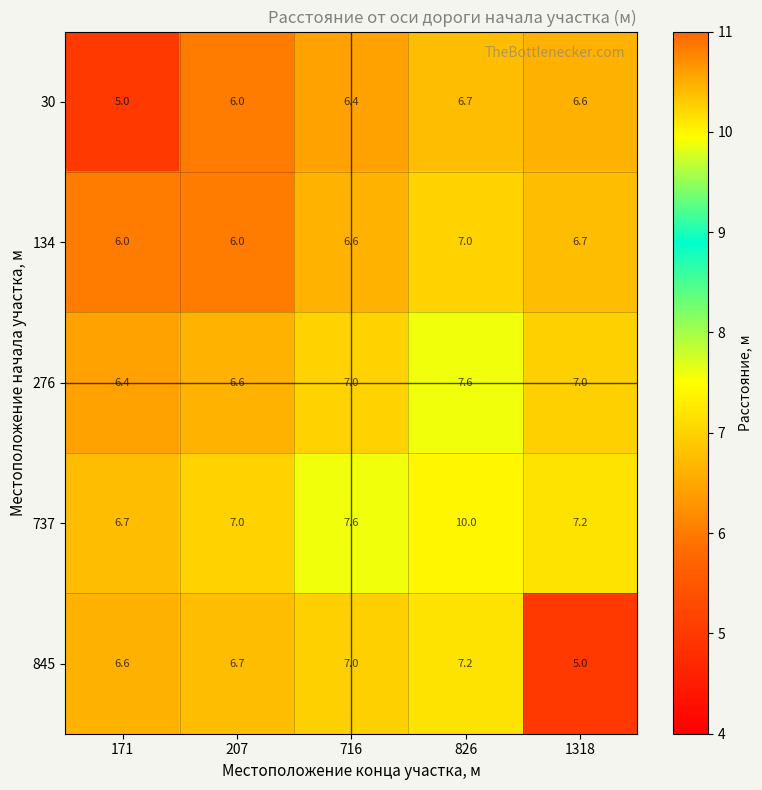

How many data points does each series have?

5